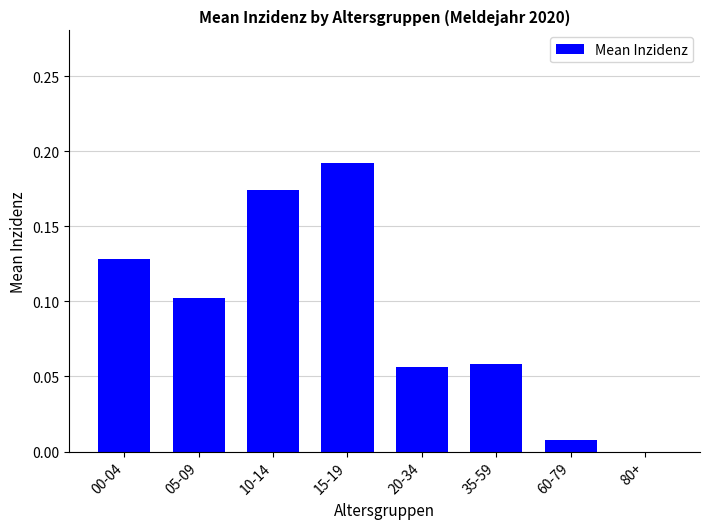

Between 10-14 and 35-59, which is larger?

10-14